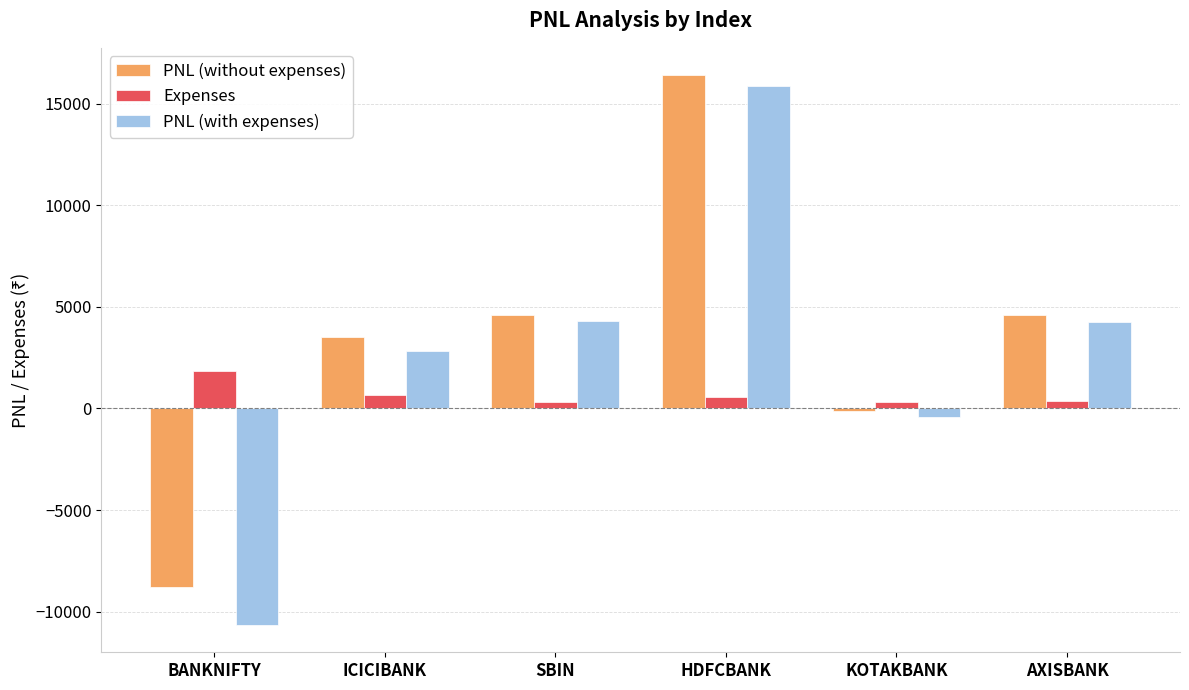

What is the sum of all PNL (without expenses) values?

20169.8